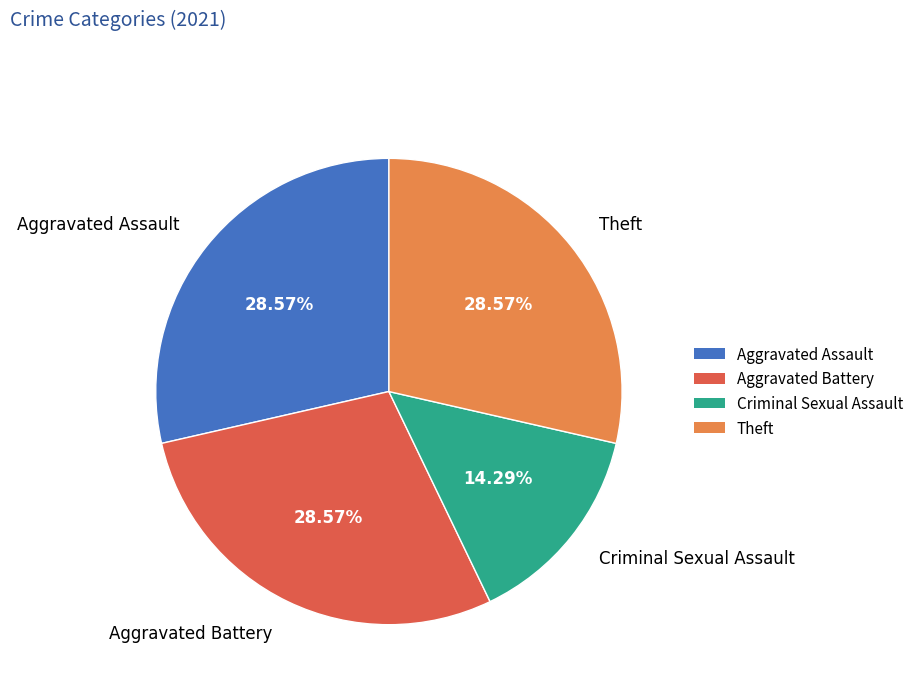

Does Aggravated Battery represent more than half of the total?

No